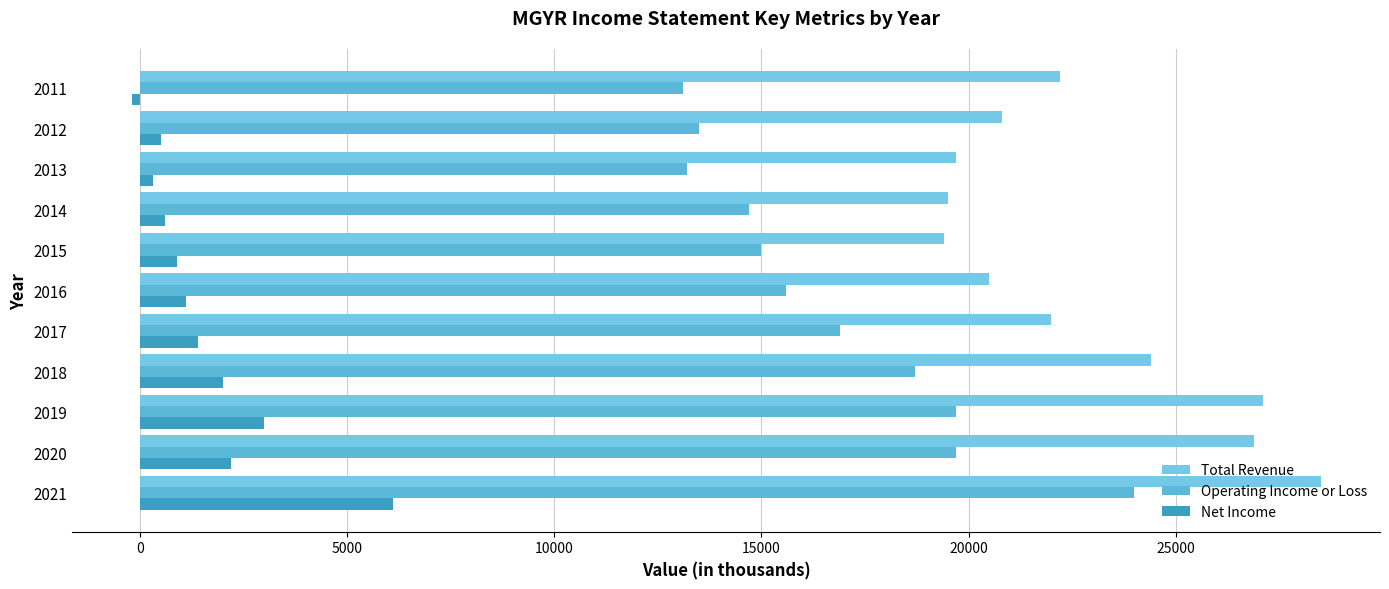

What are all the series names shown in the legend?

Total Revenue, Operating Income or Loss, Net Income